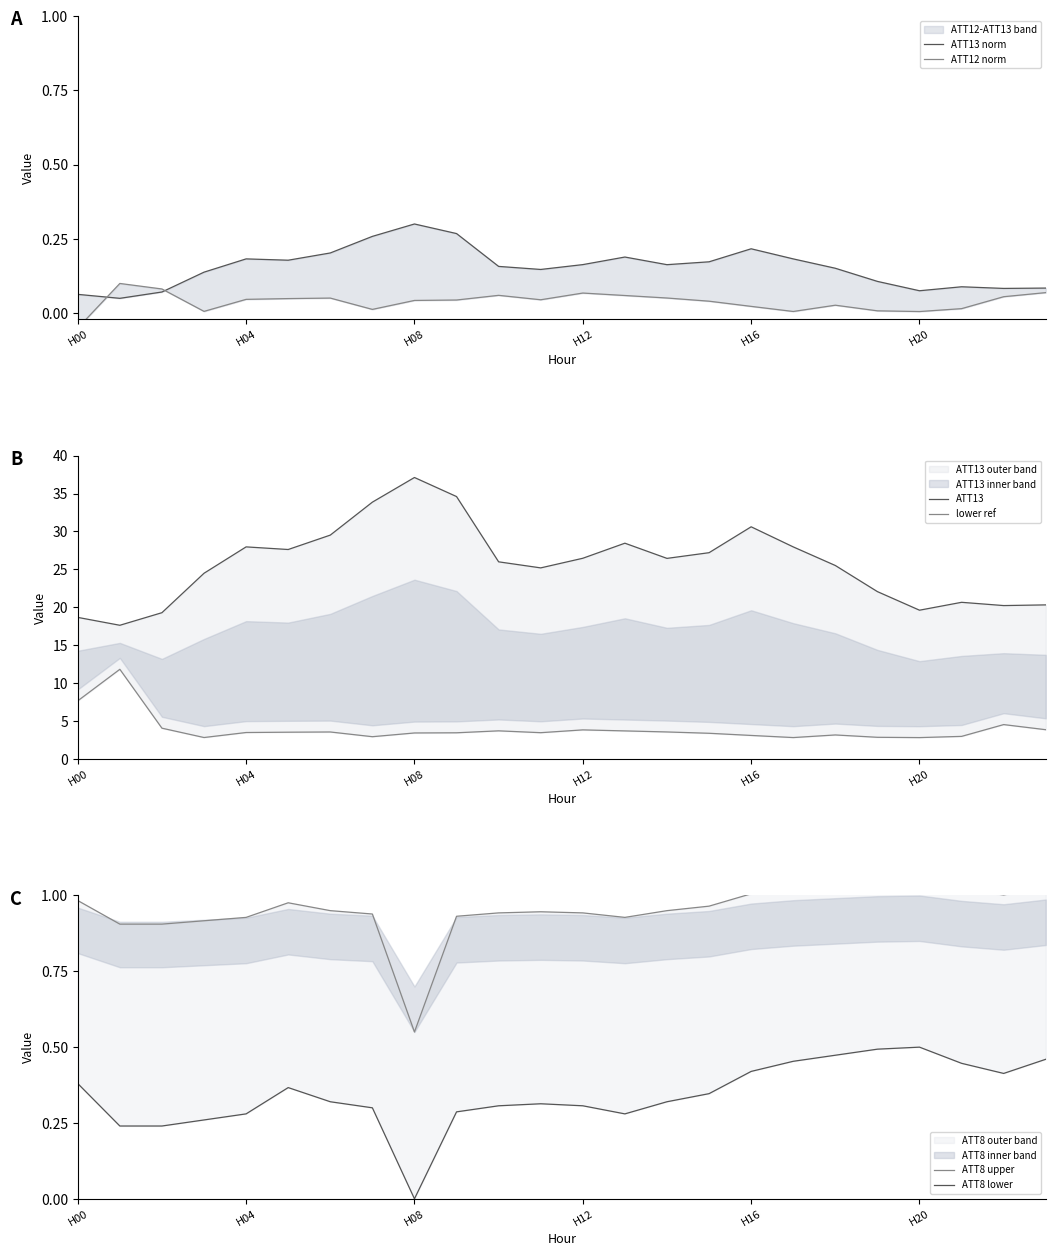

The ATT13 norm series shows 0.2 at H04. True or false?

True